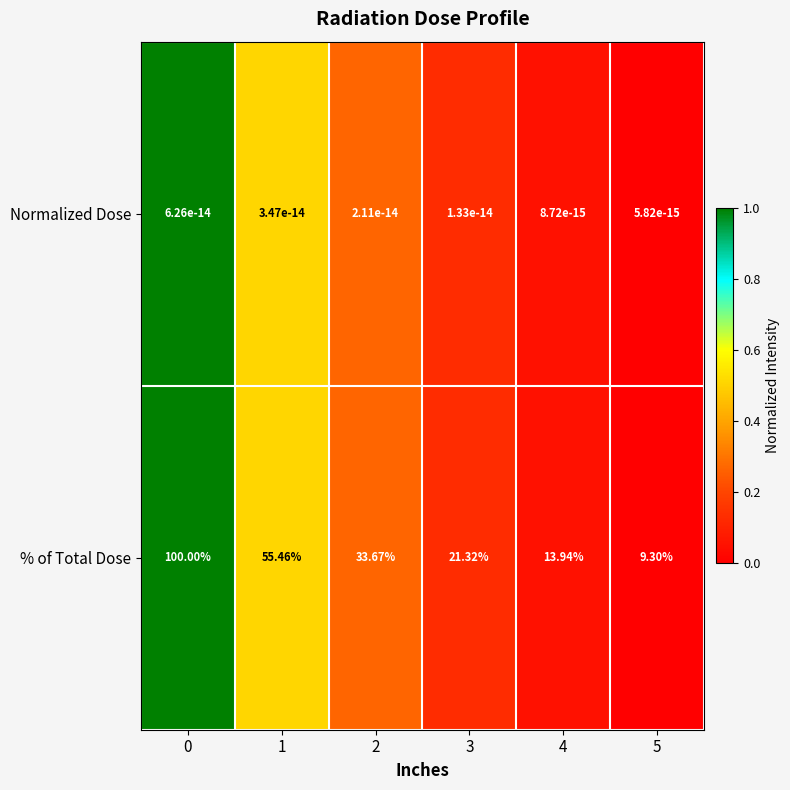

Which series has the largest total across all categories?

% of Total Dose